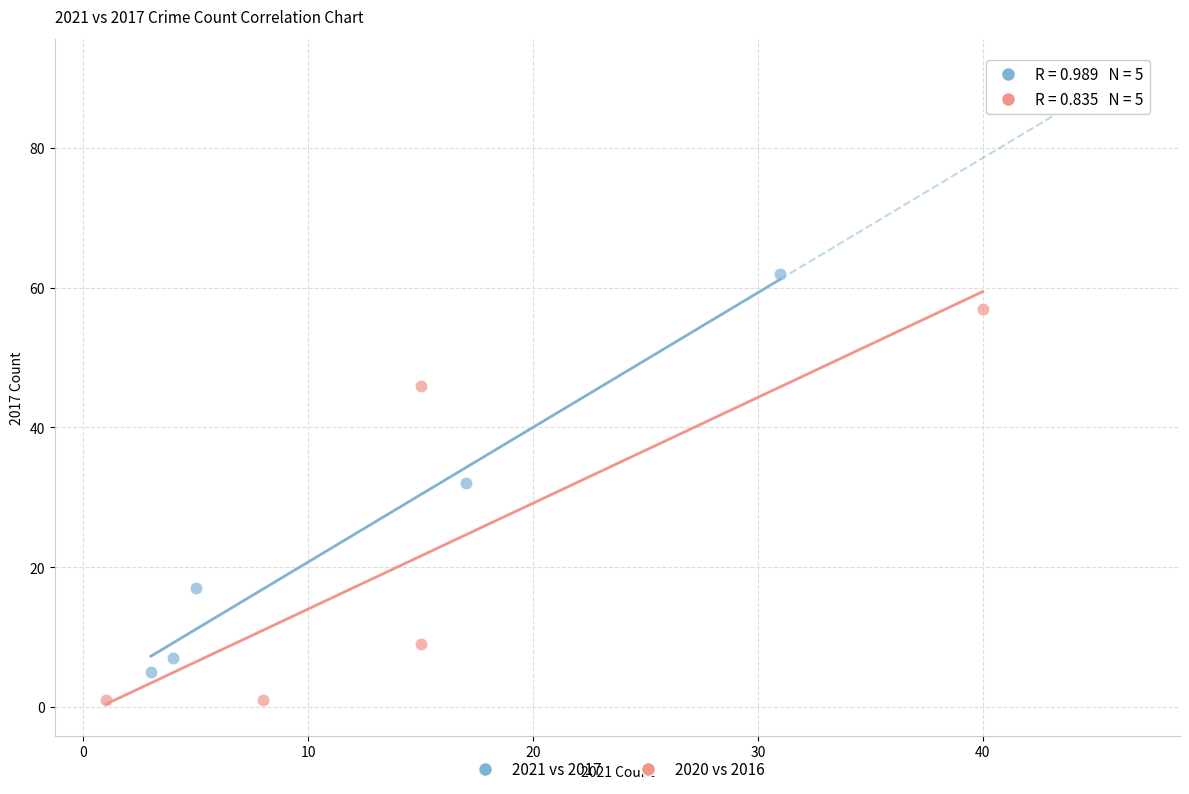

Which series contains the highest Y value?

2021 vs 2017